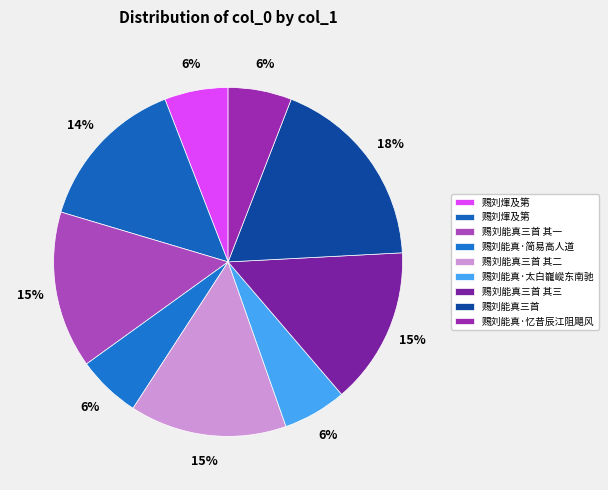

Count the number of slices in the pie.

9